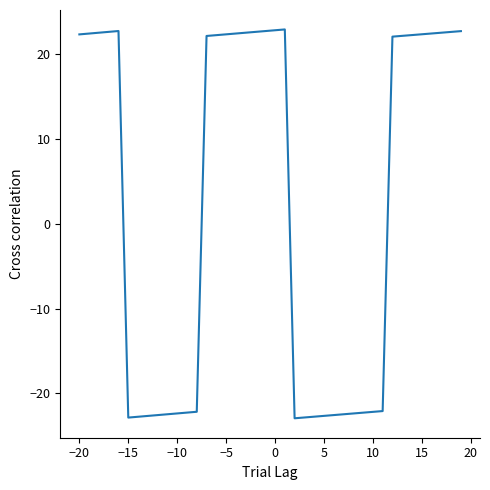

What is the greatest value displayed?

22.9